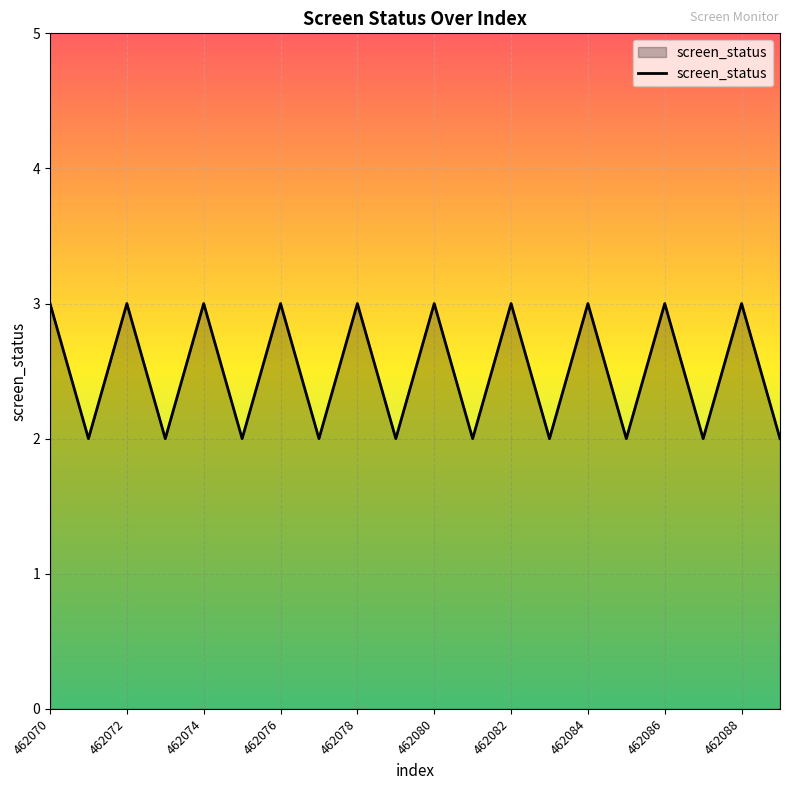

How many interior local peaks (higher than both neighbors) does the data have?

9